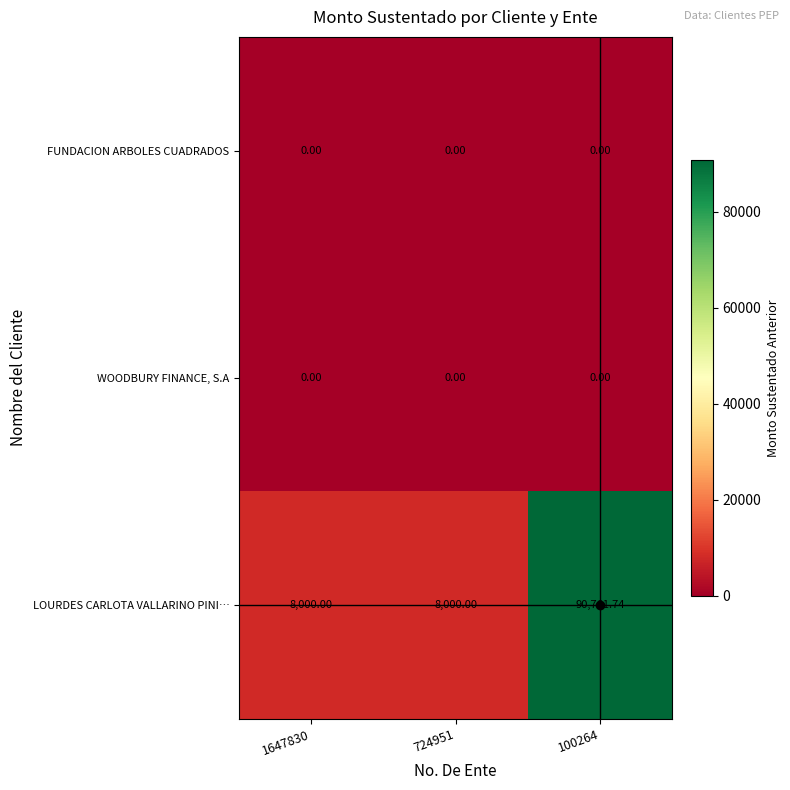

Which series has the largest total across all categories?

LOURDES CARLOTA VALLARINO PINI…